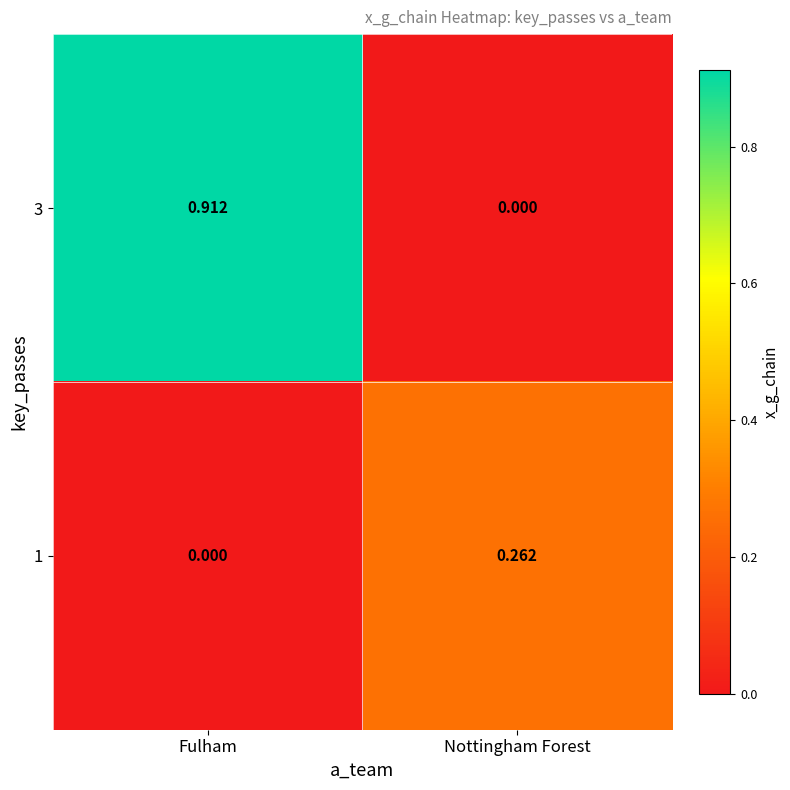

Which series has the widest spread of values?

3